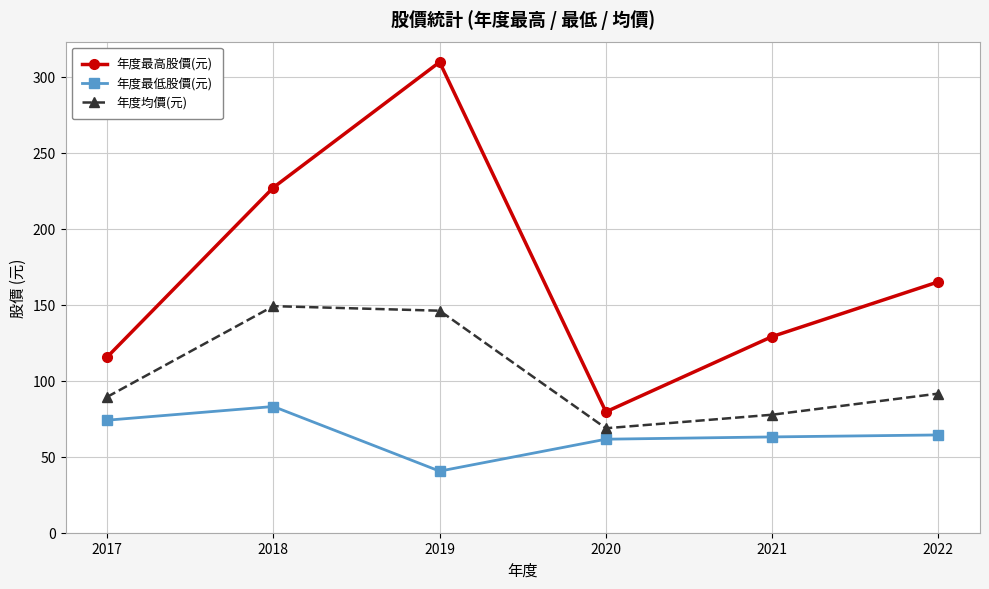

Reading right to left, transcribe all the data shown in this chart.

年度最高股價(元): 2022=165.0	2021=129.0	2020=79.5	2019=309.5	2018=227.0	2017=115.5
年度最低股價(元): 2022=64.3	2021=63.0	2020=61.5	2019=40.5	2018=83.0	2017=74.0
年度均價(元): 2022=91.5	2021=77.6	2020=68.7	2019=146.0	2018=149.0	2017=89.3